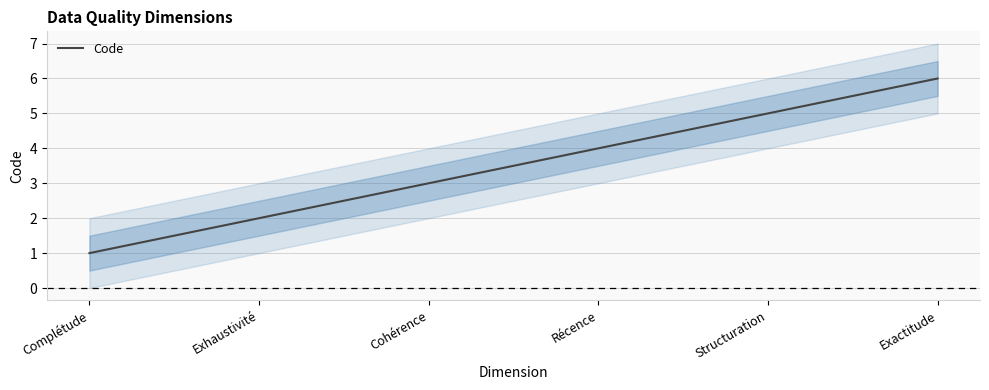

The value at Récence is 6. True or false?

False